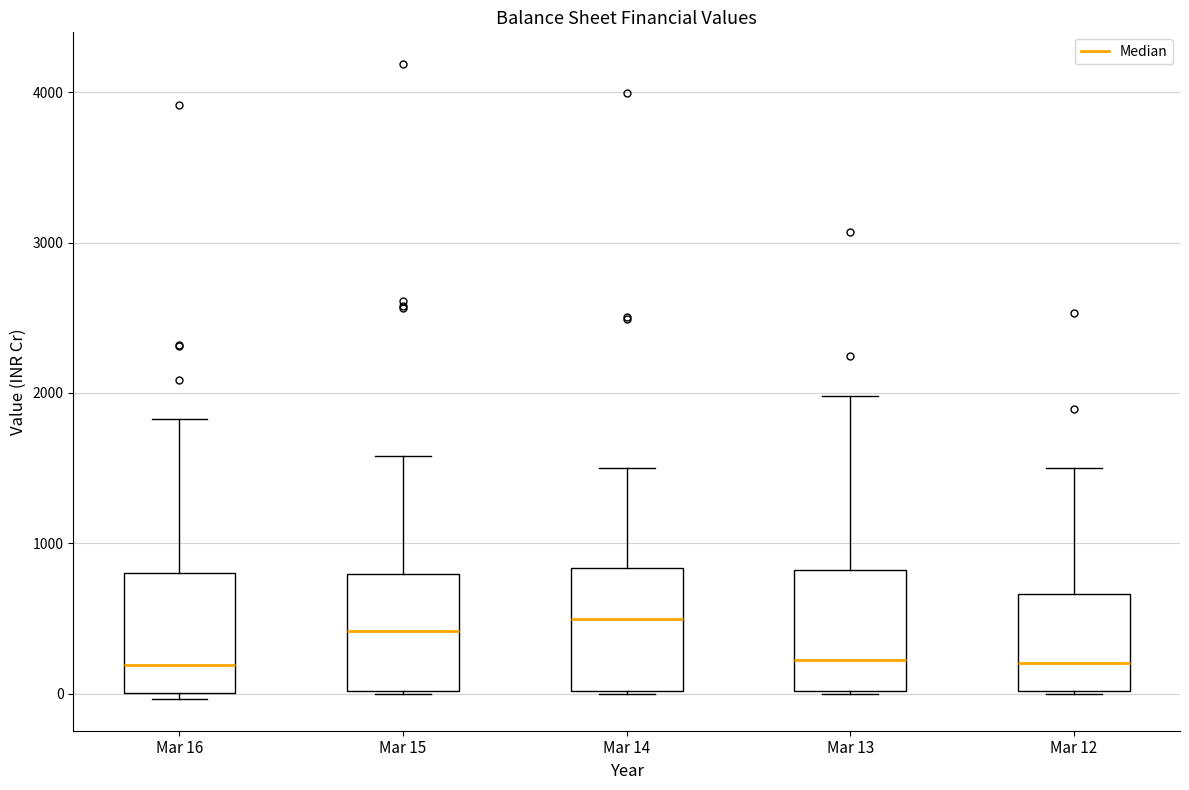

Reading left to right, transcribe this box plot: for each box, give where its median line is, the range the box spans, and where its two whiskers end, as read against the y-axis. The values are not printed on the chart, so give them approximately, as read against the axis.

Mar 16: median 200, box 0 to 800, whiskers 0 (just below the box's lower edge) to 1800
Mar 15: median 400, box 0 to 800, whiskers 0 to 1600
Mar 14: median 500, box 0 to 800, whiskers 0 to 1500
Mar 13: median 200, box 0 to 800, whiskers 0 to 2000
Mar 12: median 200, box 0 to 700, whiskers 0 to 1500